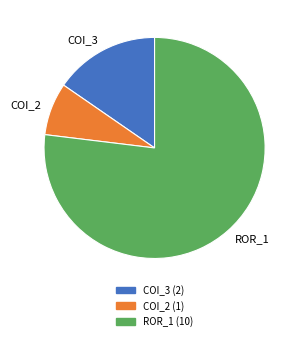

Which category has the smallest portion of the pie?

COI_2